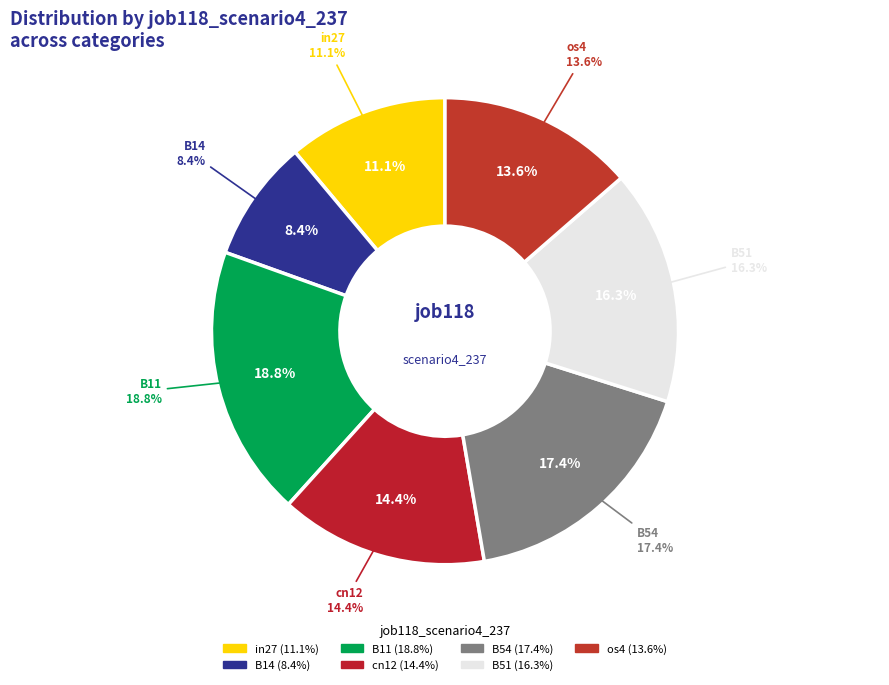

What is the smallest slice in the pie chart?

B14